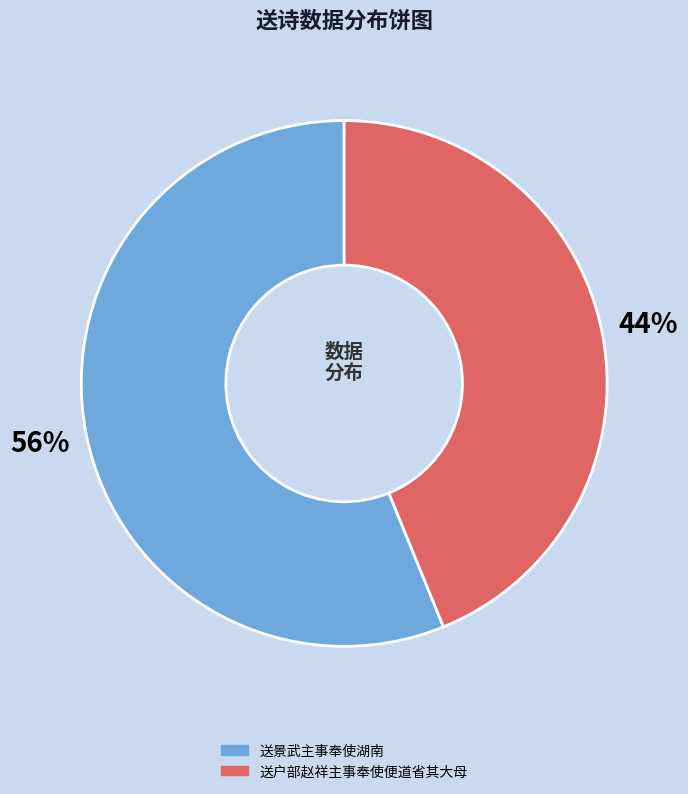

The 送户部赵祥主事奉使便道省其大母 slice represents 34% of the pie. True or false?

False